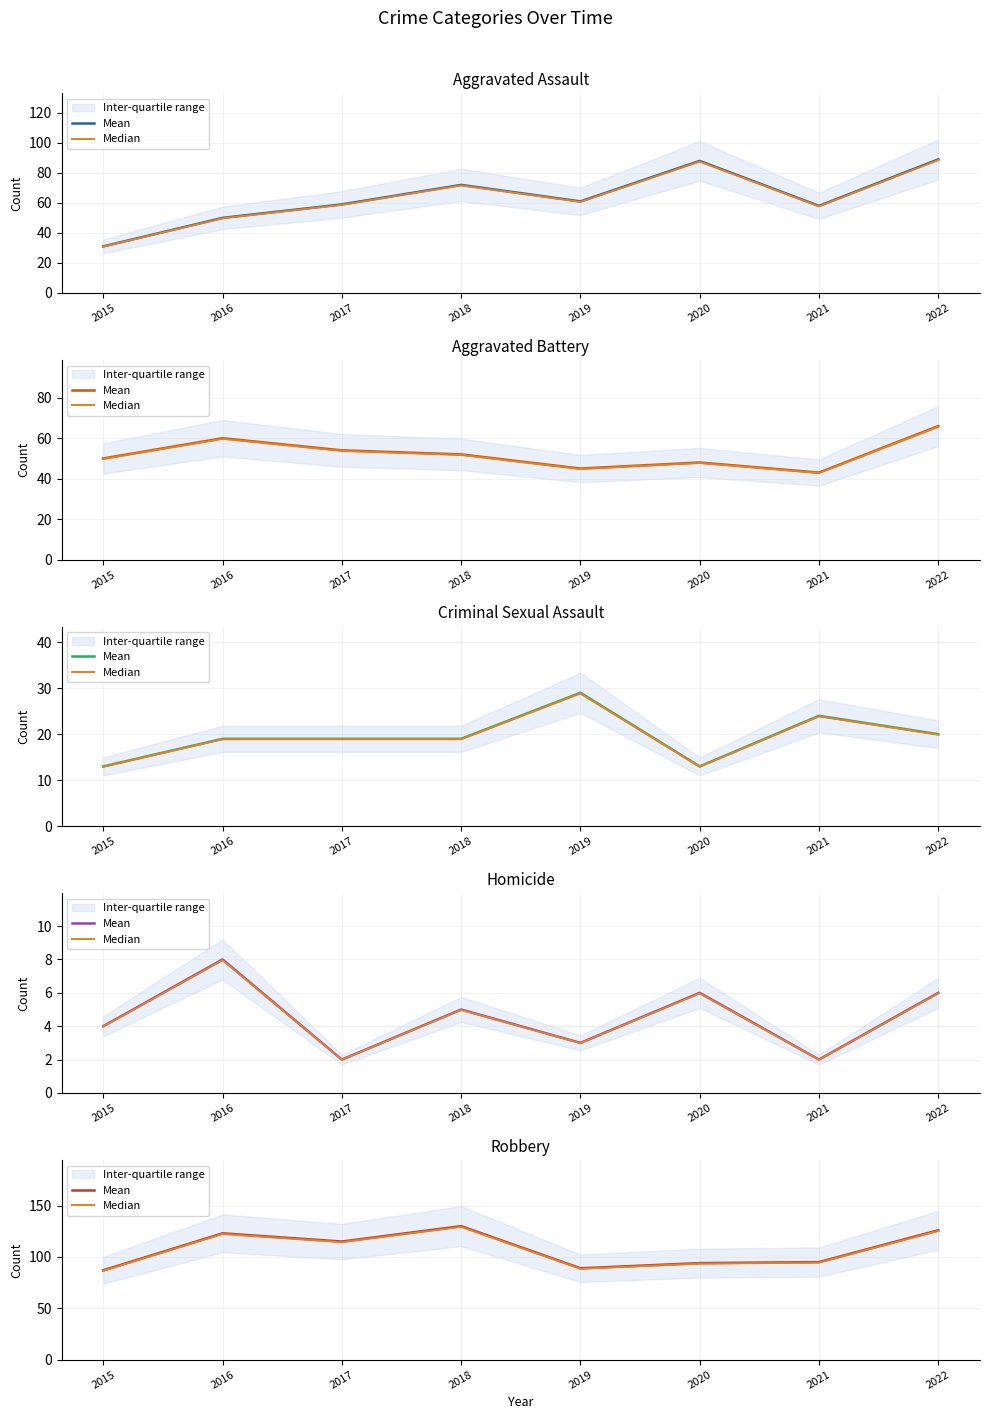

What is the greatest value displayed?

130.0